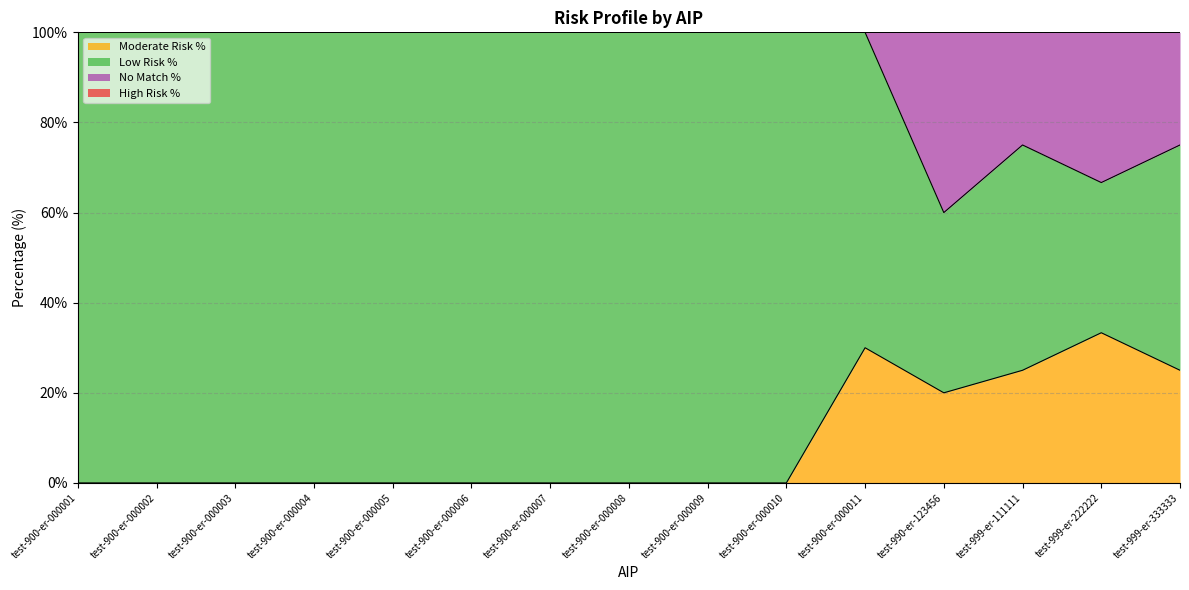

Does the chart display data point markers on the line(s)?

No